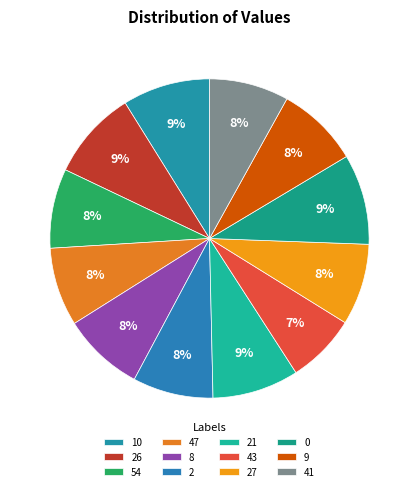

What is the ratio of the value at 10 to the value at 21?

1.0